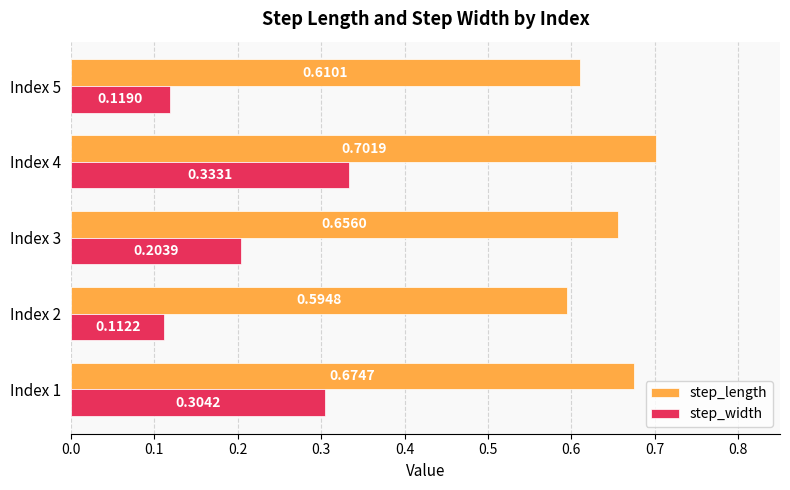

Which label corresponds to the largest value in the chart?

Index 4